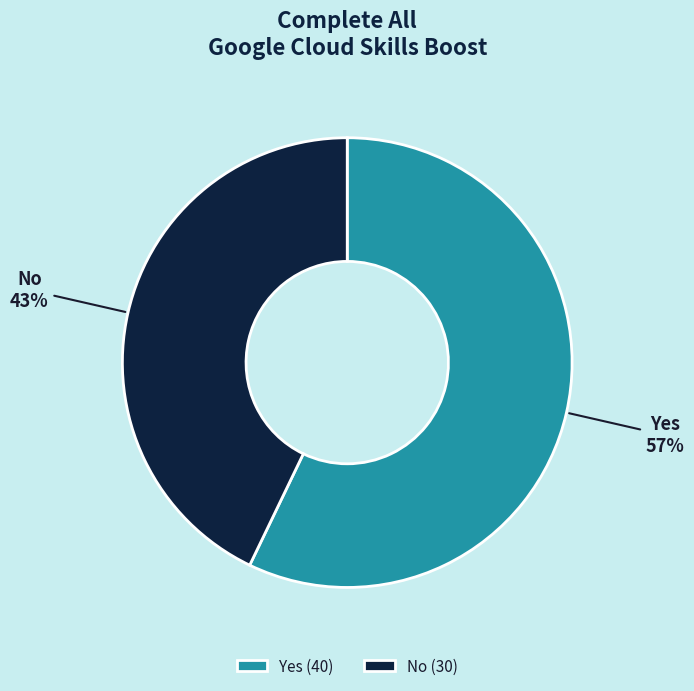

Does Yes account for over 50% of the chart?

Yes